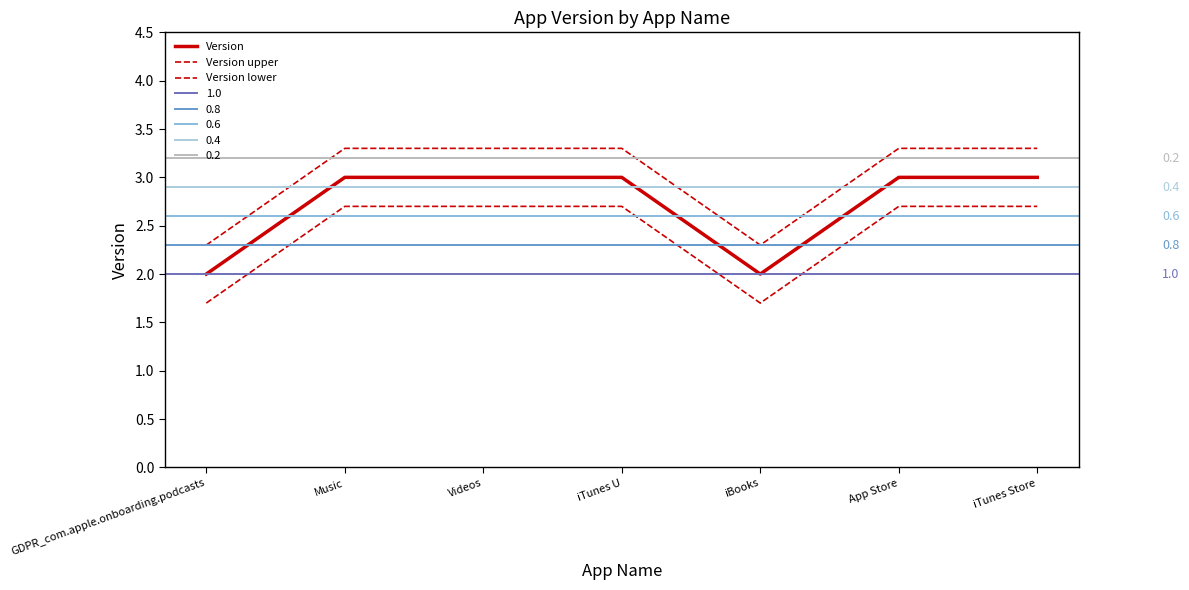

Rank the series at Music from highest to lowest value.

Version upper, Version, Version lower